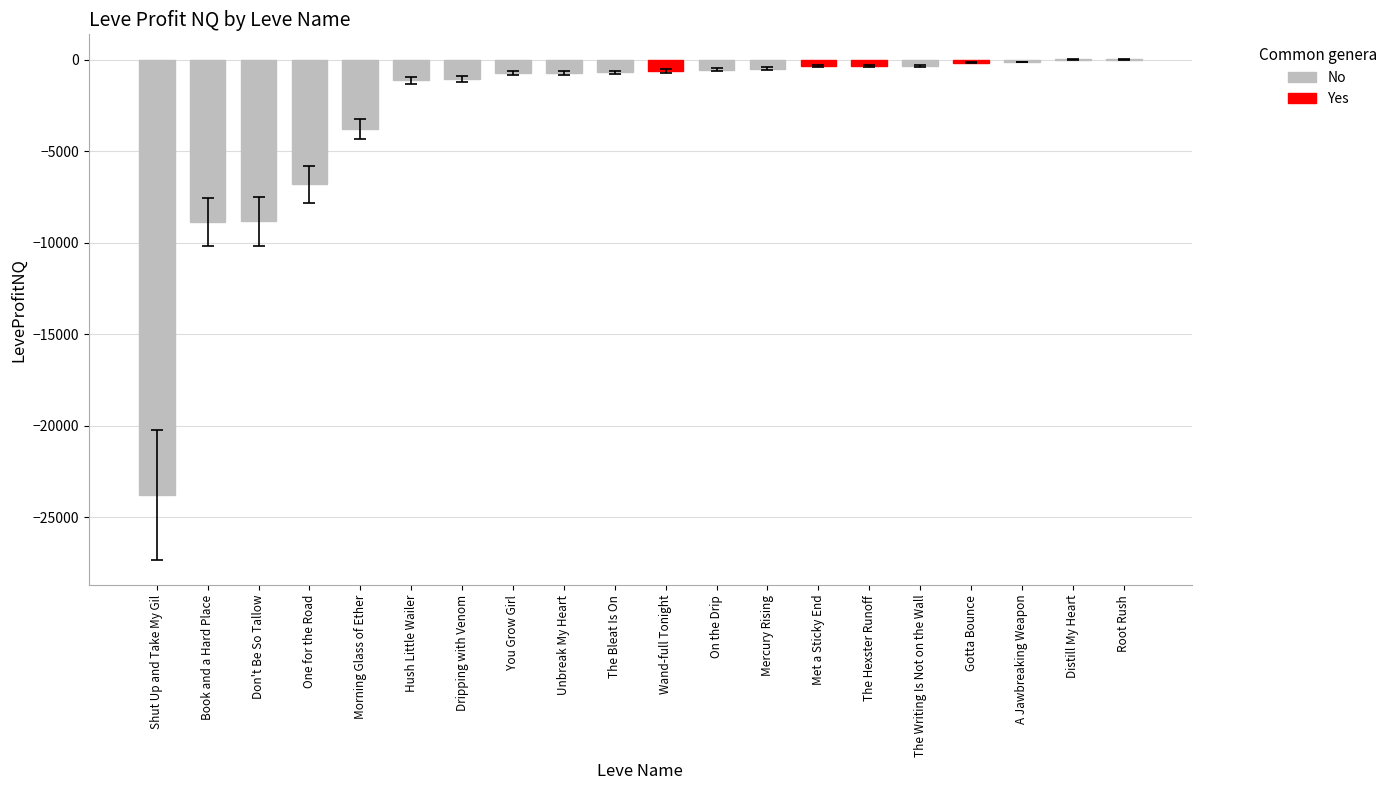

Which has a higher value, Gotta Bounce or Unbreak My Heart?

Gotta Bounce